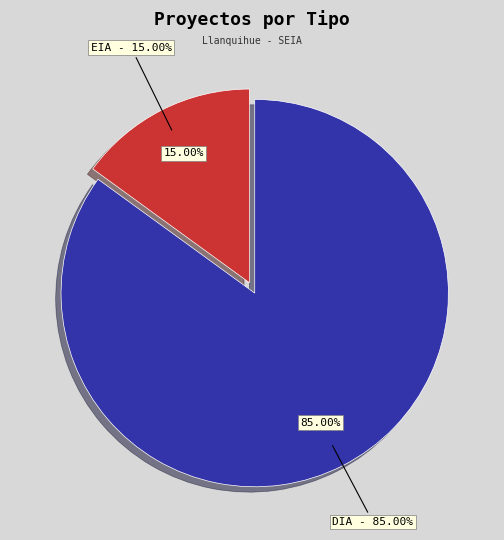

Is there any slice that represents more than half of the pie?

Yes